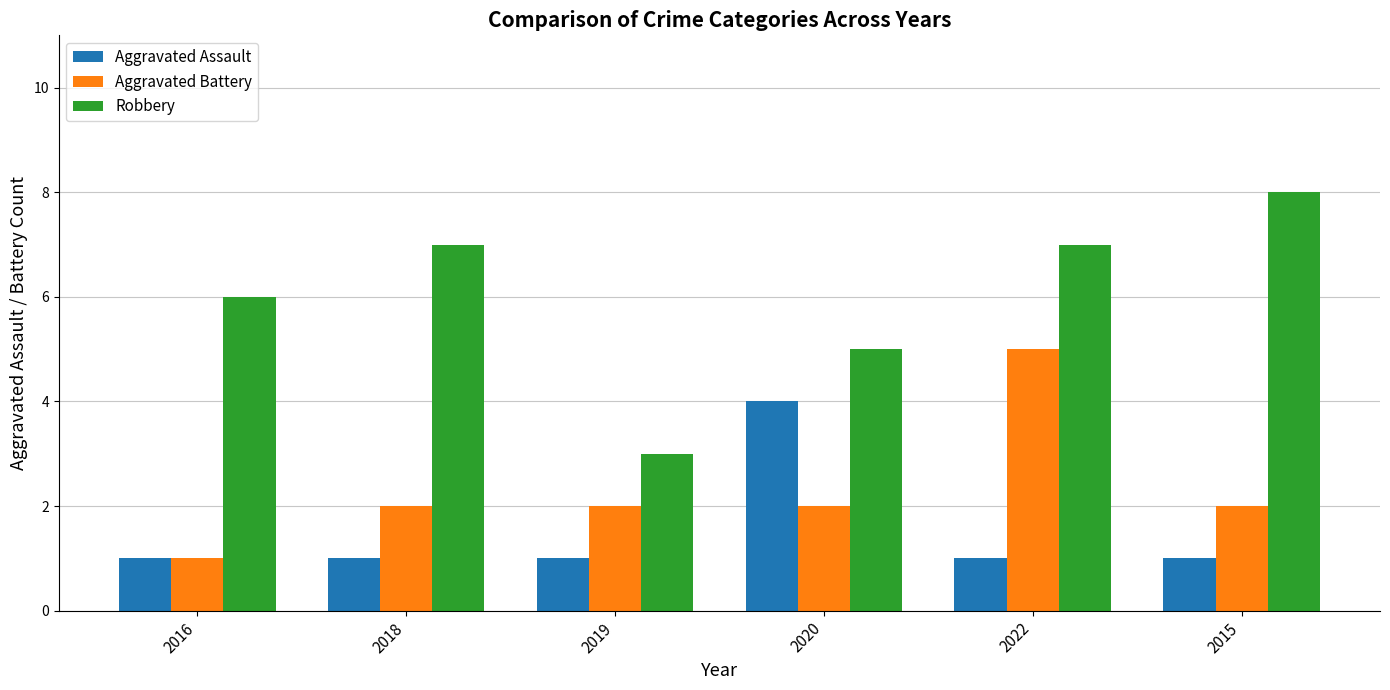

Is the value of Aggravated Battery at 2020 greater than the value of Aggravated Assault at 2015?

Yes